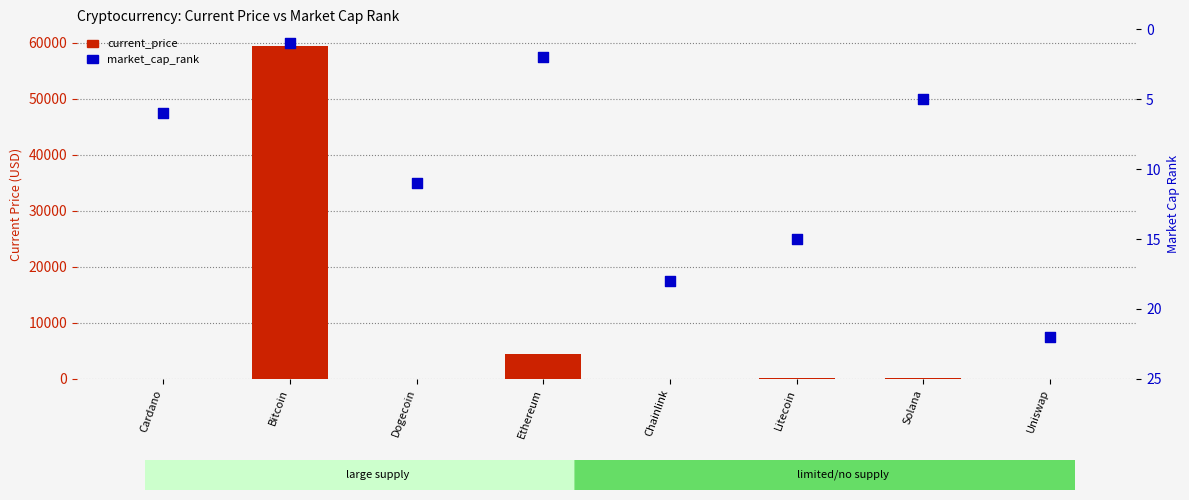

At how many categories does at least one series exceed 55580?

1